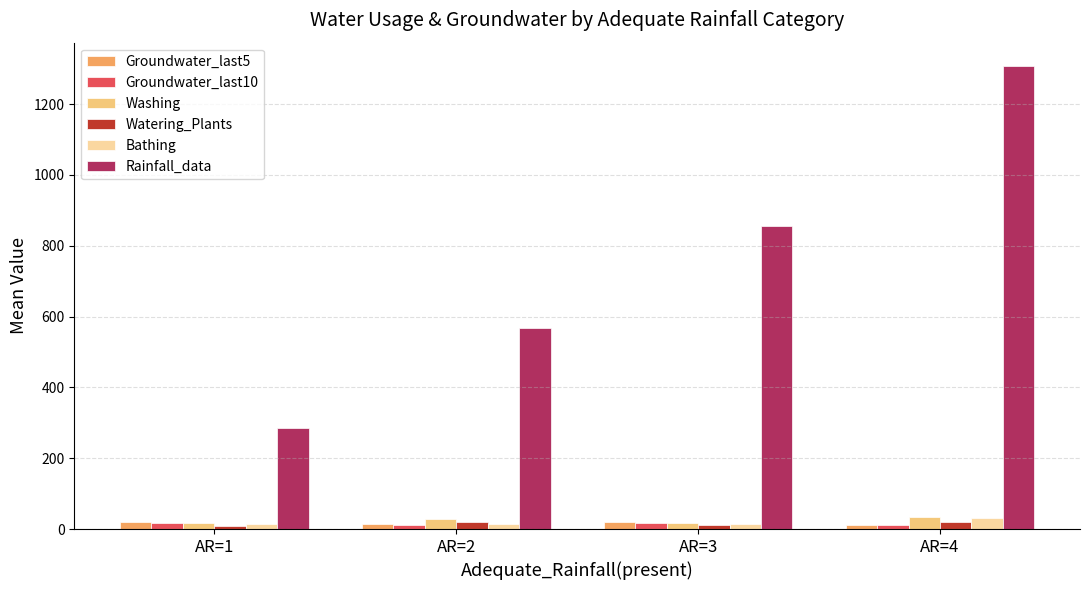

What is the greatest value displayed?

1308.0